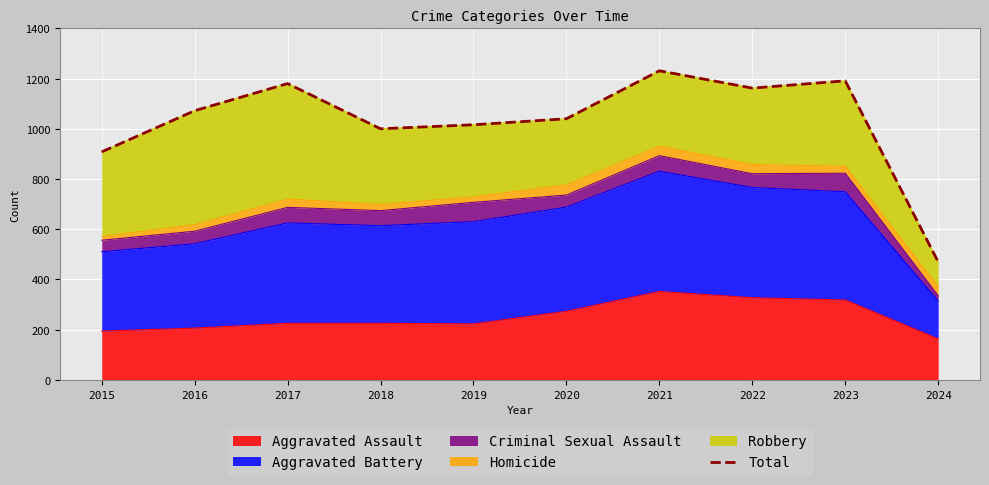

What is the difference between the values at 2020 and 2023?

151